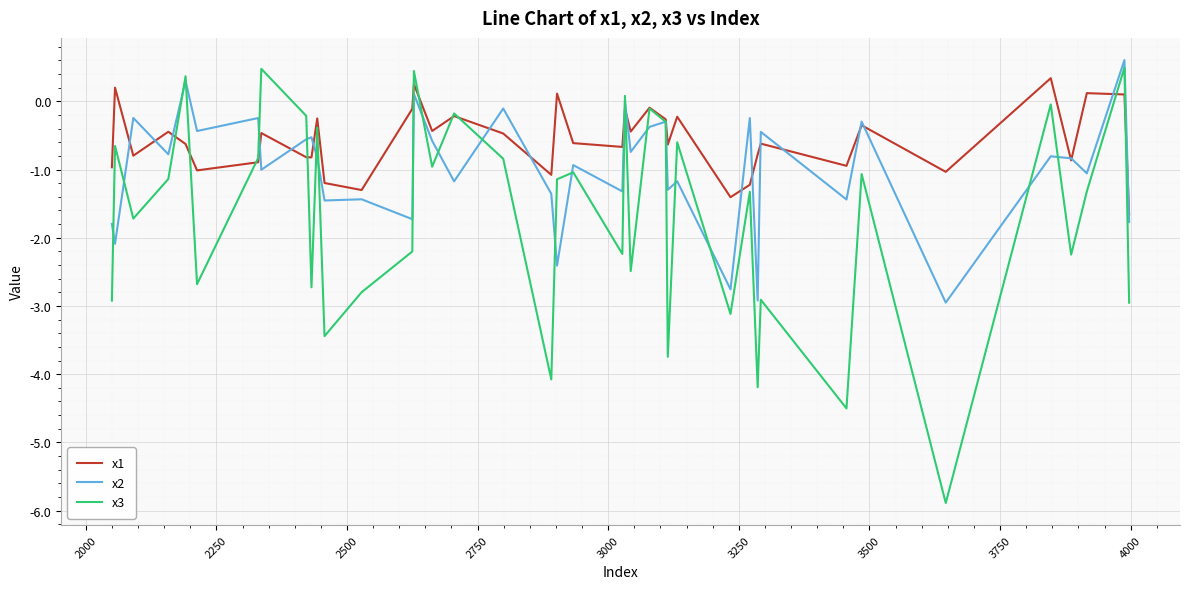

Which series has the largest range (max minus min)?

x3